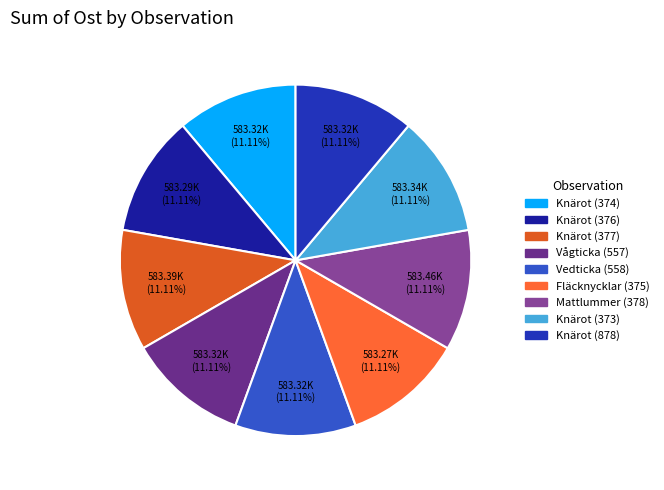

Count the number of slices in the pie.

9